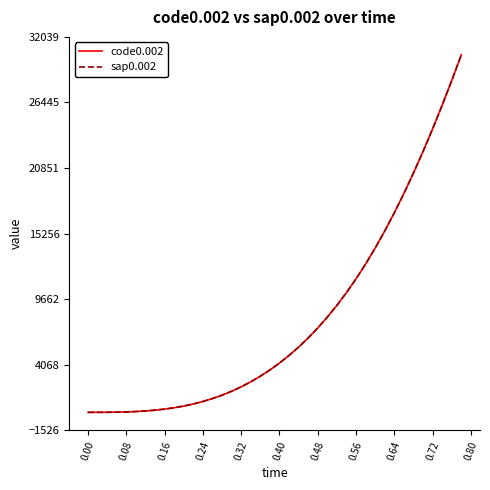

What is the maximum value for sap0.002?

30507.7